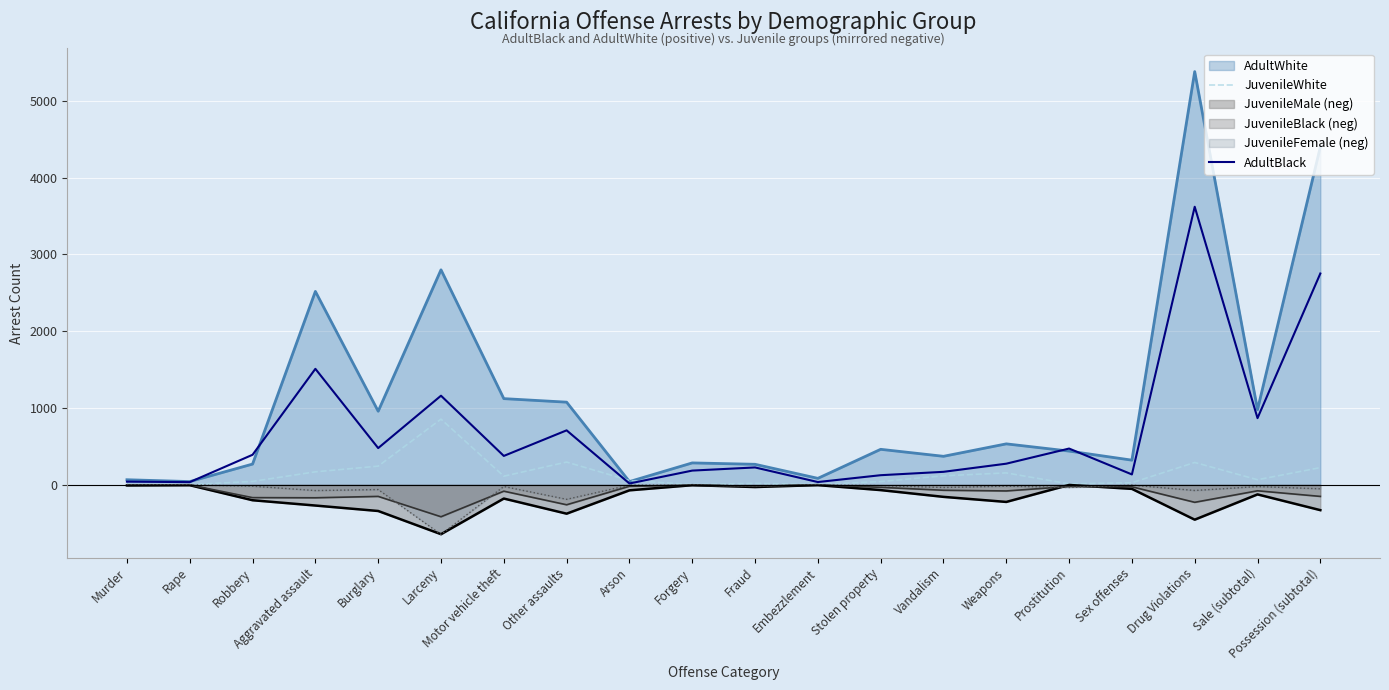

What value does the JuvenileWhite series have at Larceny?

856